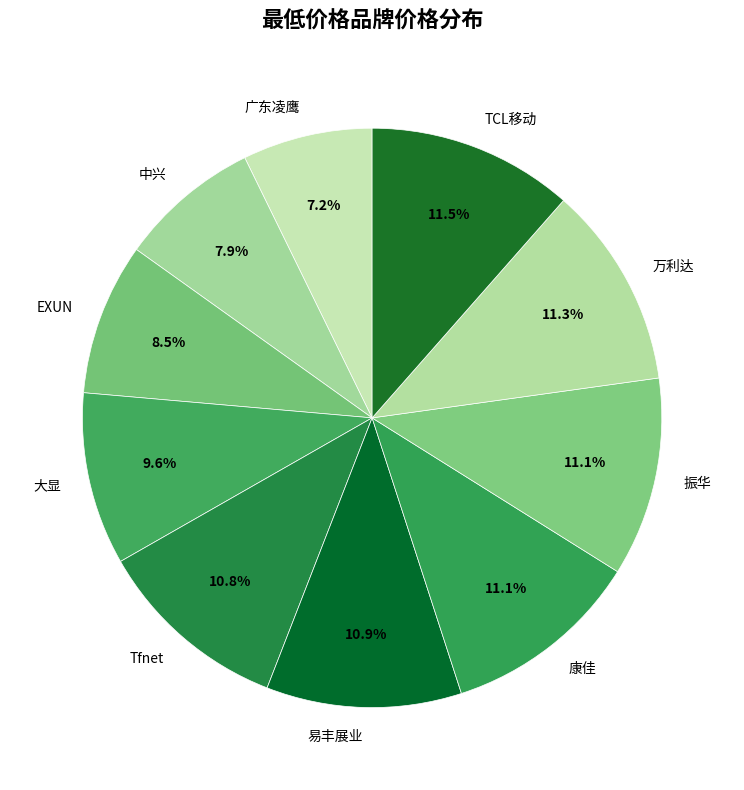

Combined, what portion of the pie is 广东凌鹰 and 康佳?

18.3%